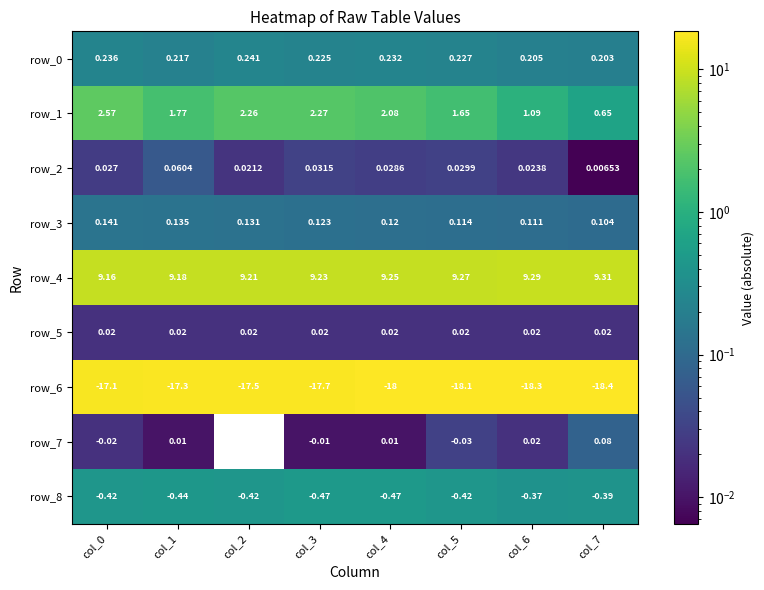

The row_6 series shows 18.1 at col_5. True or false?

True